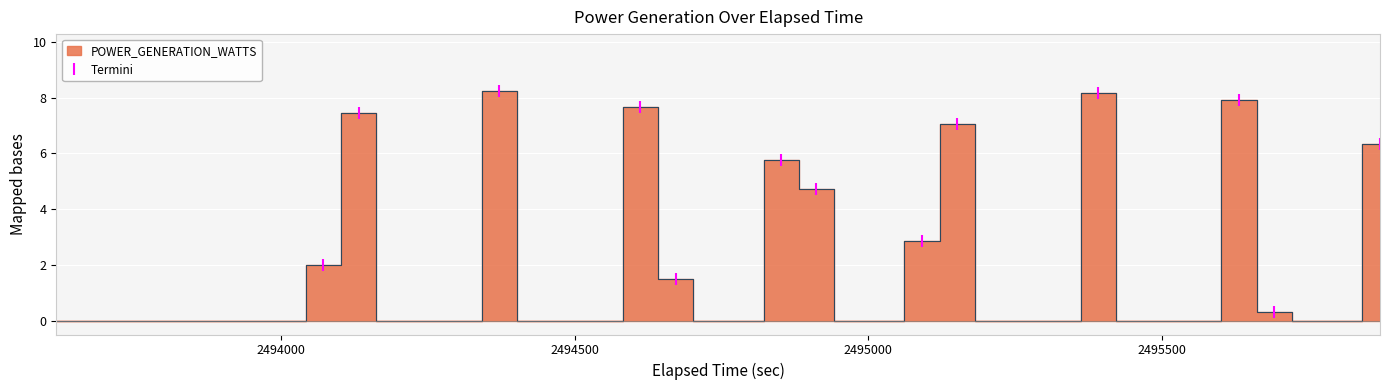

How many values are below 6?

6